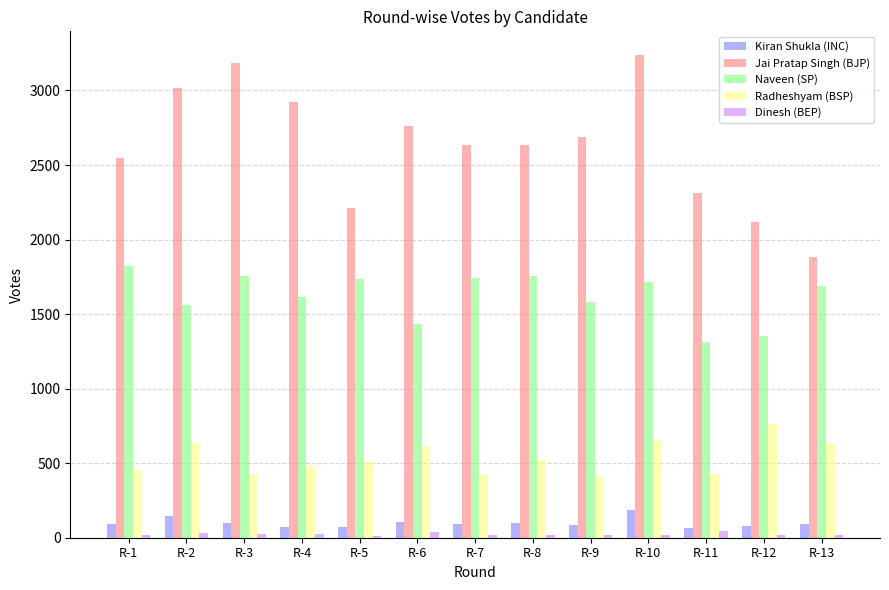

Is the value of Dinesh (BEP) at R-10 greater than the value of Kiran Shukla (INC) at R-7?

No